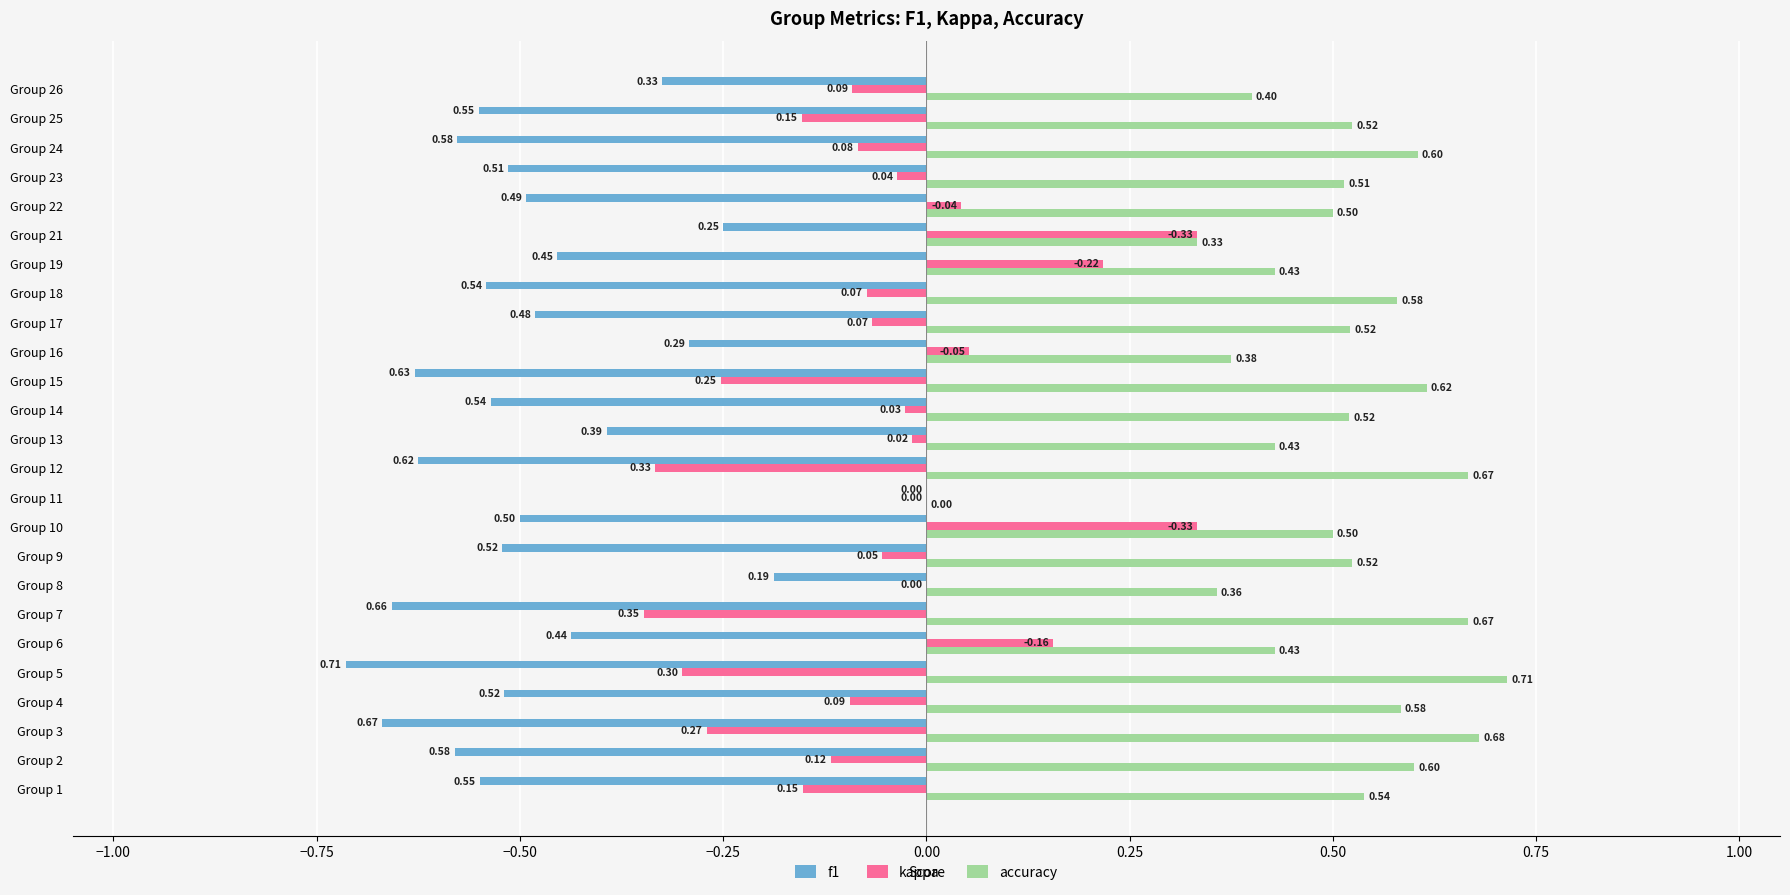

What are all the series names shown in the legend?

f1, kappa, accuracy